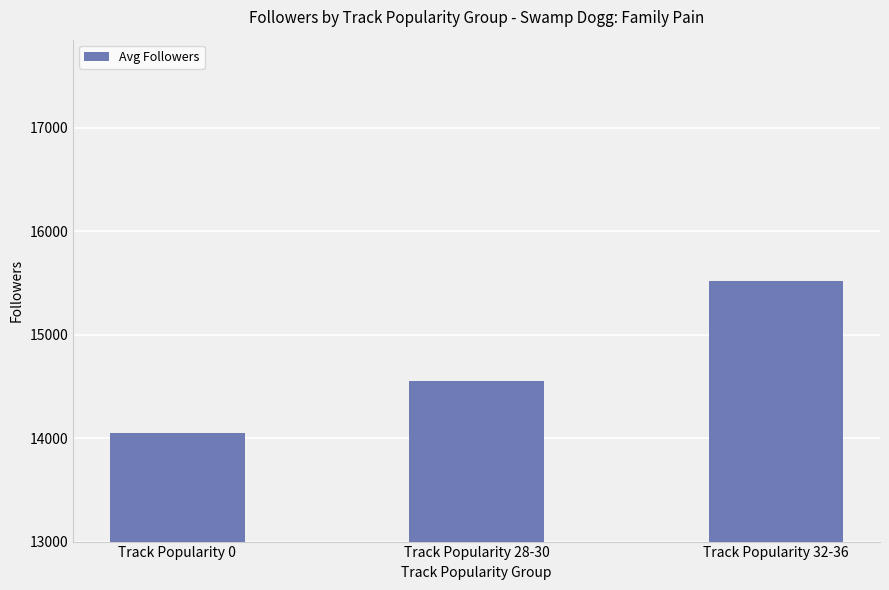

What is the label of the 2nd bar from the left?

Track Popularity 28-30